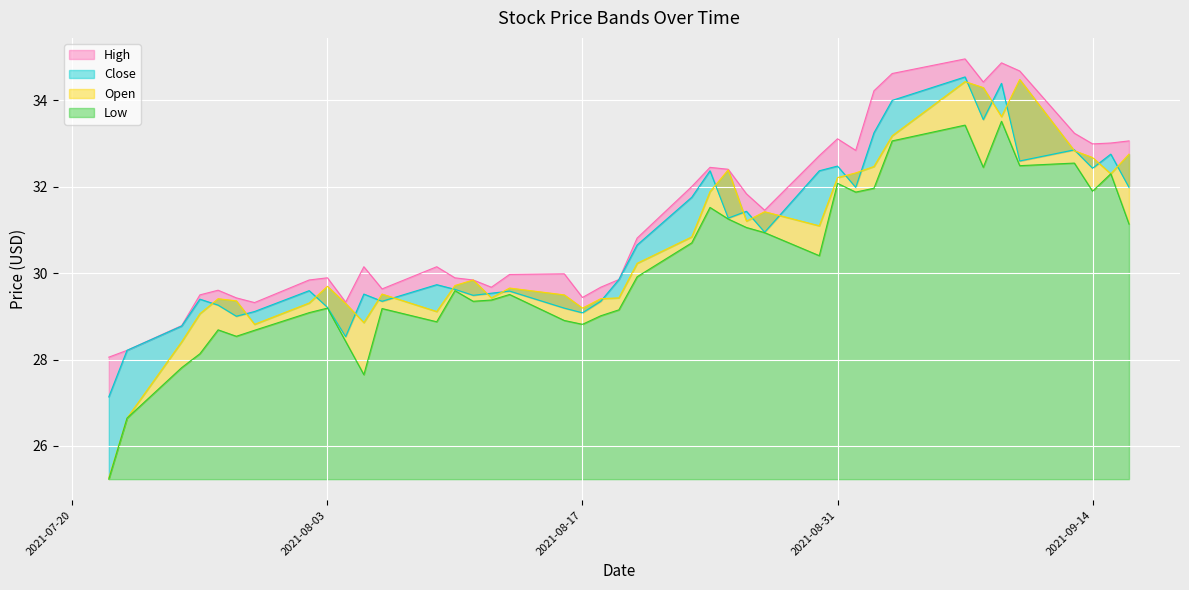

What is the difference between the second highest and second lowest values in the Low series?

6.8